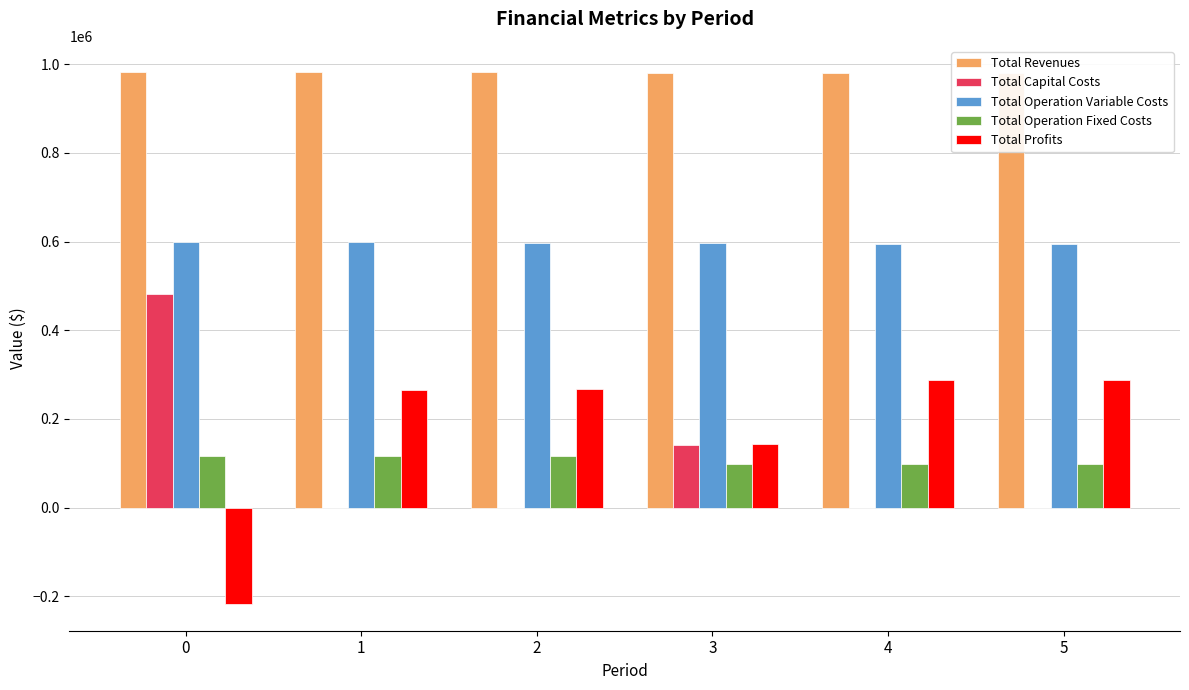

Is the value of Total Revenues at 5 greater than the value of Total Profits at 5?

Yes